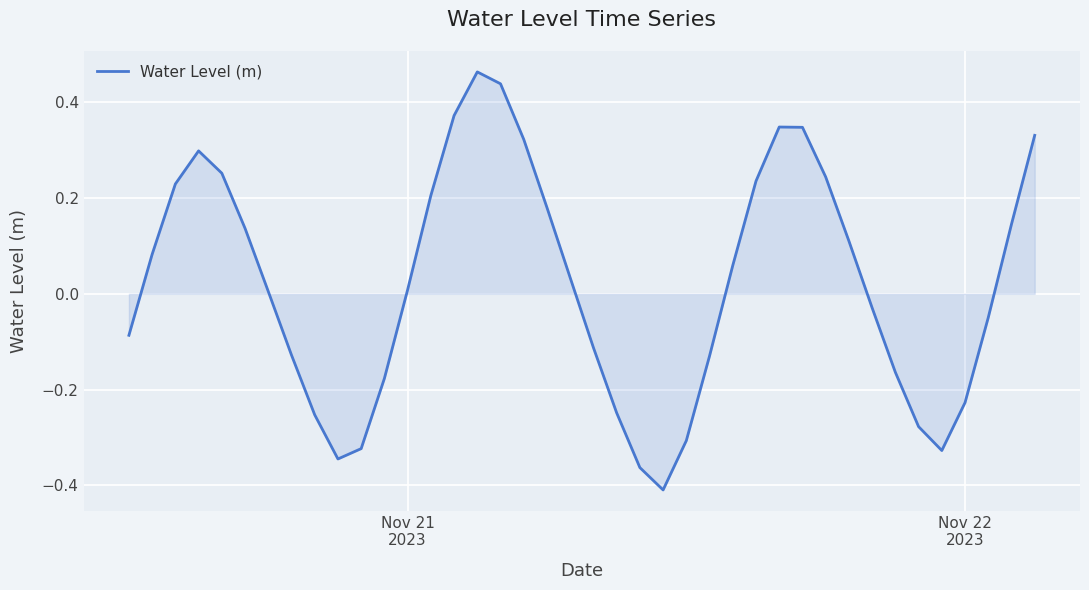

What is the difference between the maximum and minimum values?

0.9